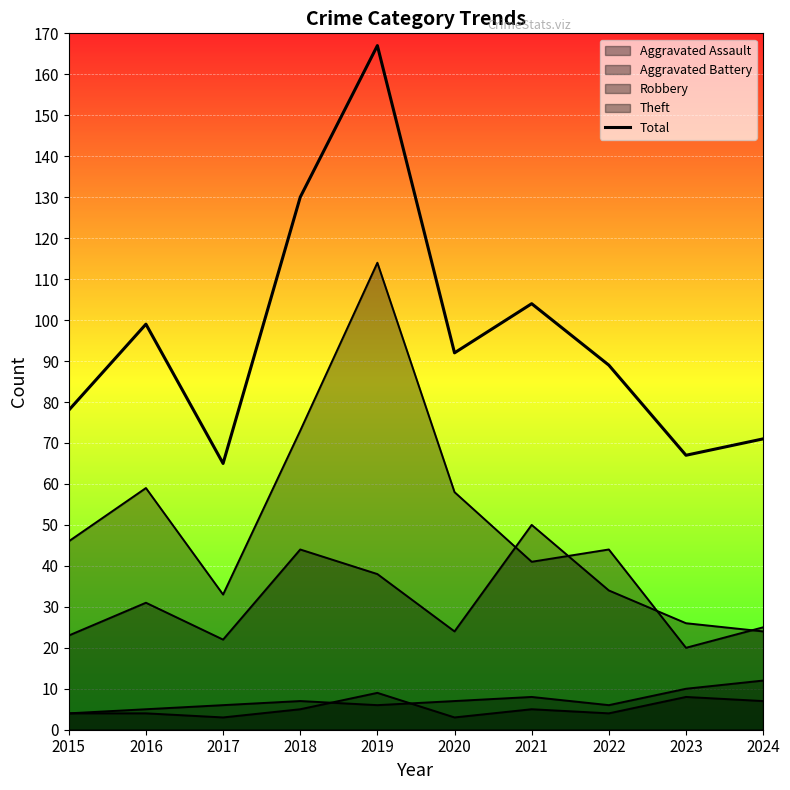

True or false: the data shows 276 at 2019.

False